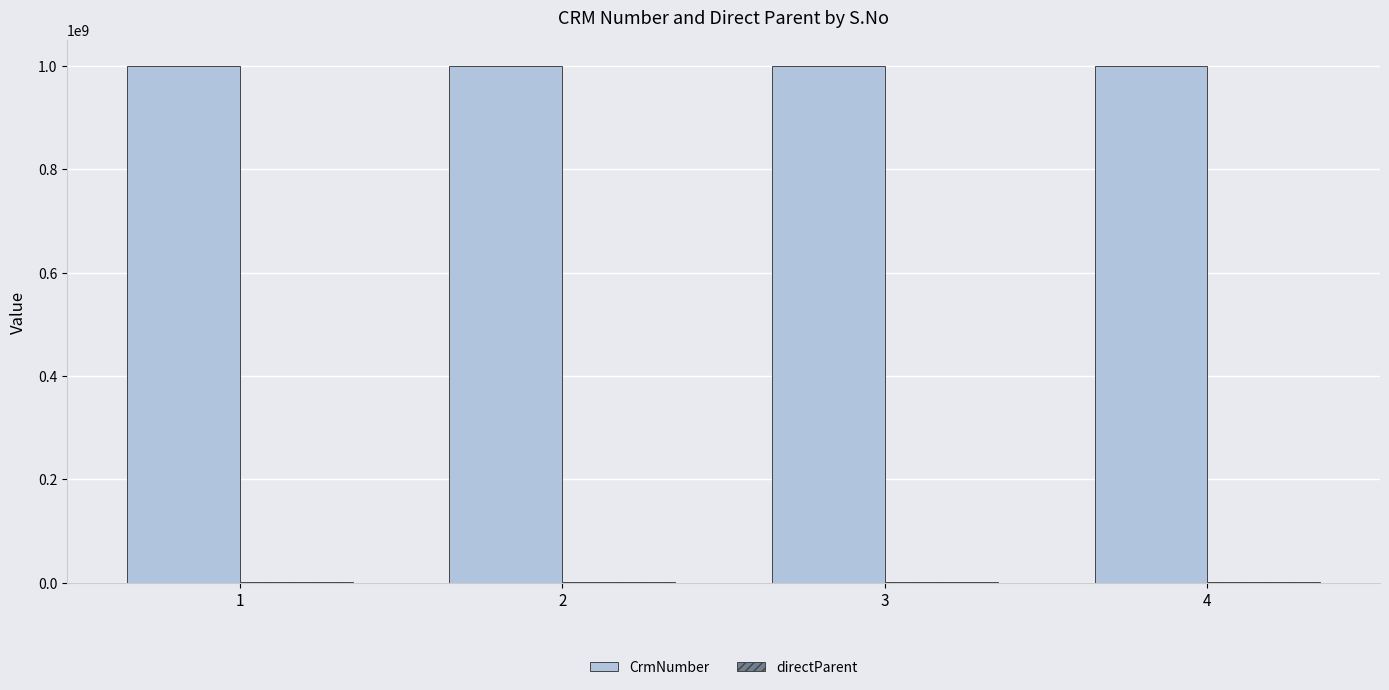

The value of CrmNumber at 3 is 1000155542. True or false?

True